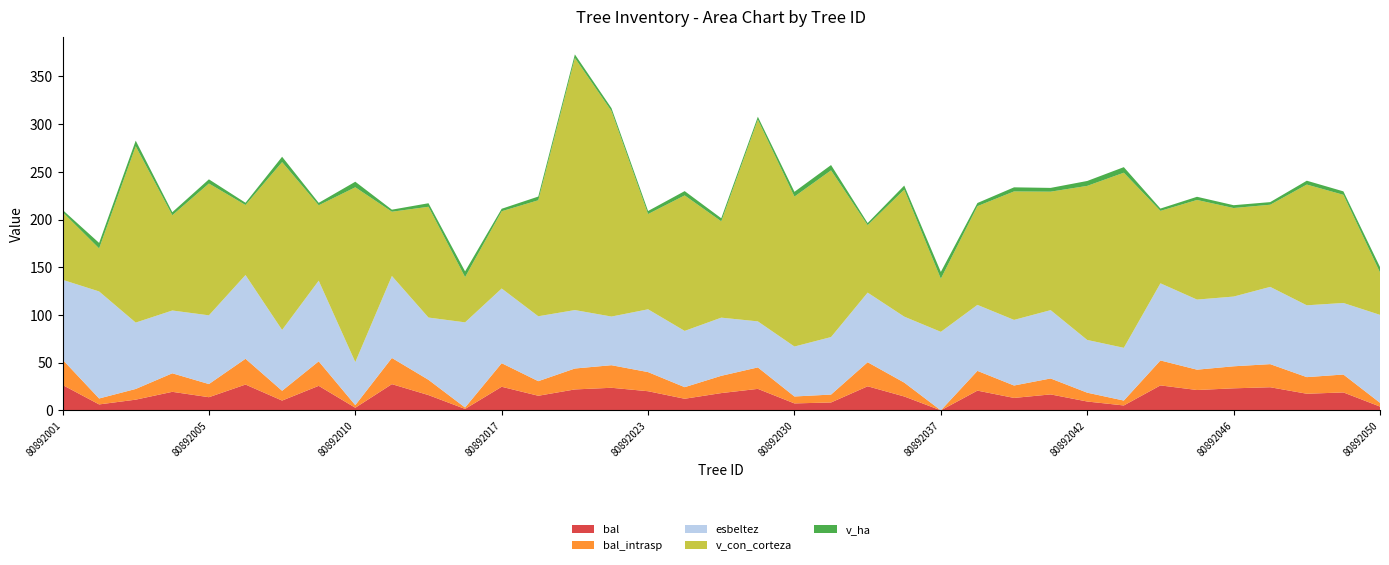

Reading left to right, what are all the values shown in this chart?

bal: 26.6	6.2	11.2	19.4	13.8	27.0	10.2	25.7	2.7	27.5	16.0	1.5	24.7	15.3	21.9	23.7	20.1	12.2	18.1	22.5	7.3	8.3	25.2	14.5	0.0	20.7	13.0	16.7	9.3	5.1	26.1	21.3	23.1	24.2	17.4	18.8	4.0
bal_intrasp: 26.6	6.2	11.2	19.4	13.8	27.0	10.2	25.7	2.7	27.5	16.0	1.5	24.7	15.3	21.9	23.7	20.1	12.2	18.1	22.5	7.3	8.3	25.2	14.5	0.0	20.7	13.0	16.7	9.3	5.1	26.1	21.3	23.1	24.2	17.4	18.8	4.0
esbeltez: 83.7	112.2	69.6	65.8	72.0	87.8	63.8	84.6	45.1	85.9	65.3	89.3	78.3	68.0	61.3	51.0	65.8	59.0	61.0	48.2	52.4	60.3	73.0	69.2	82.3	69.2	68.8	71.6	55.3	55.3	80.9	73.5	73.1	81.0	75.3	75.0	92.2
v_con_corteza: 71.0	45.1	184.8	99.8	138.2	73.4	175.9	79.0	183.2	67.3	116.1	47.4	81.0	121.6	264.2	215.4	99.8	142.0	101.0	211.5	157.2	174.7	70.7	133.1	55.7	103.5	134.7	124.2	161.5	183.6	75.9	104.4	92.8	86.1	126.6	113.4	44.5
v_ha: 2.3	5.7	5.9	3.2	4.4	2.3	5.6	2.5	5.8	2.1	3.7	6.0	2.6	3.9	3.7	3.0	3.2	4.5	3.2	3.0	5.0	5.6	2.2	4.2	7.1	3.3	4.3	4.0	5.1	5.8	2.4	3.3	3.0	2.7	4.0	3.6	5.7